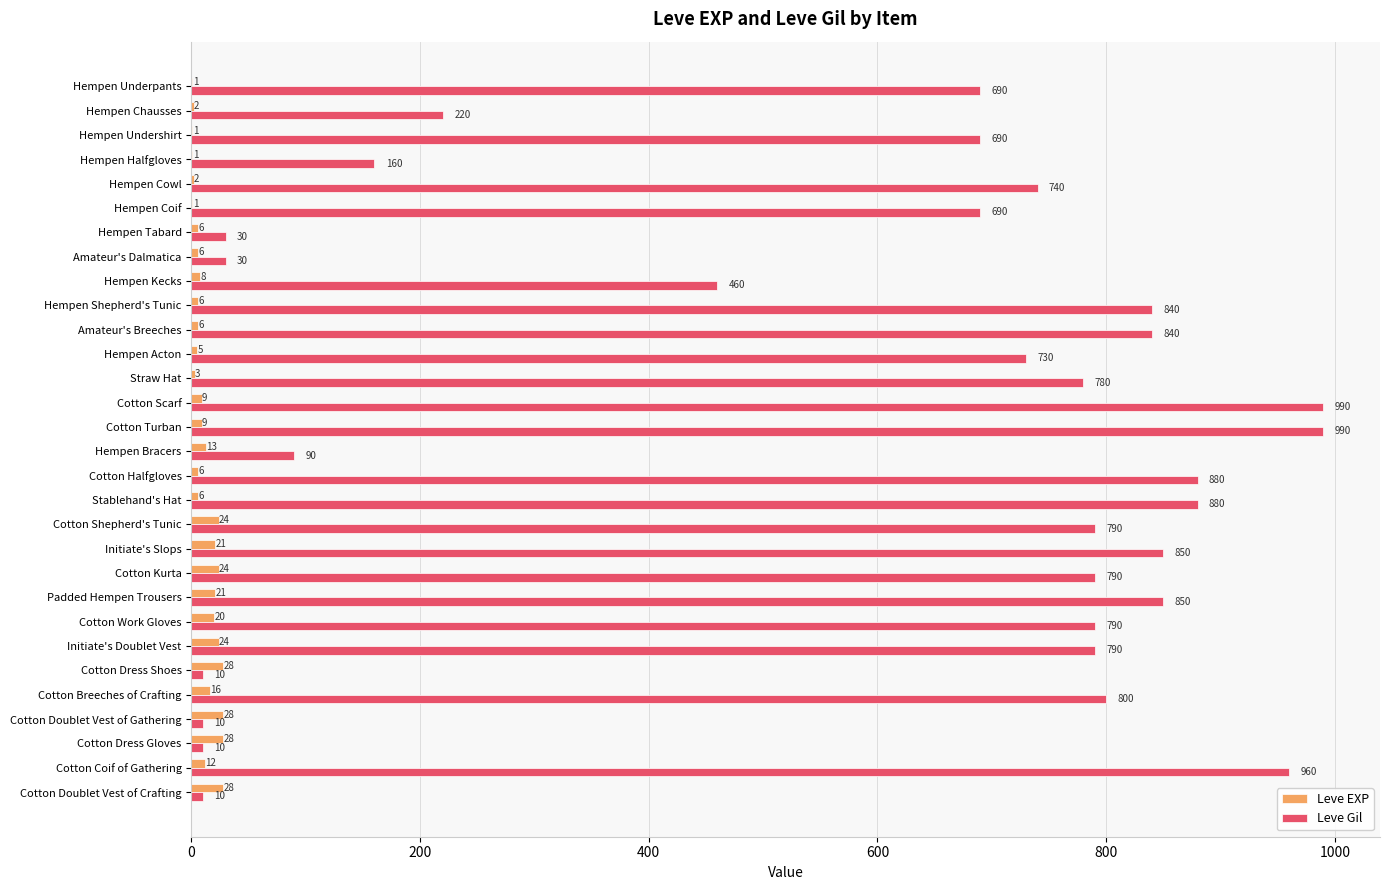

The value of Leve EXP at Hempen Bracers is 13. True or false?

True